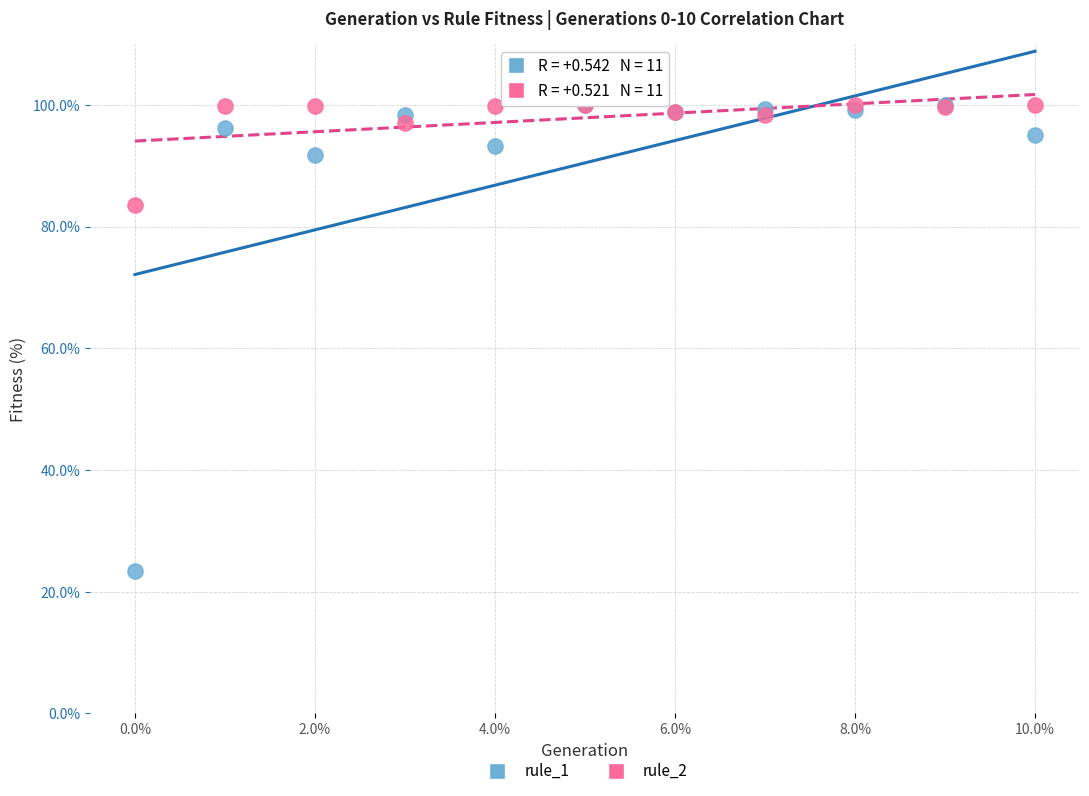

Which series has the widest spread of Y values?

rule_1